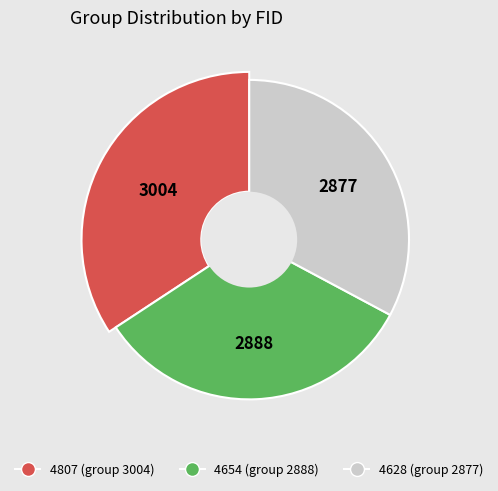

Does any single category account for the majority?

No